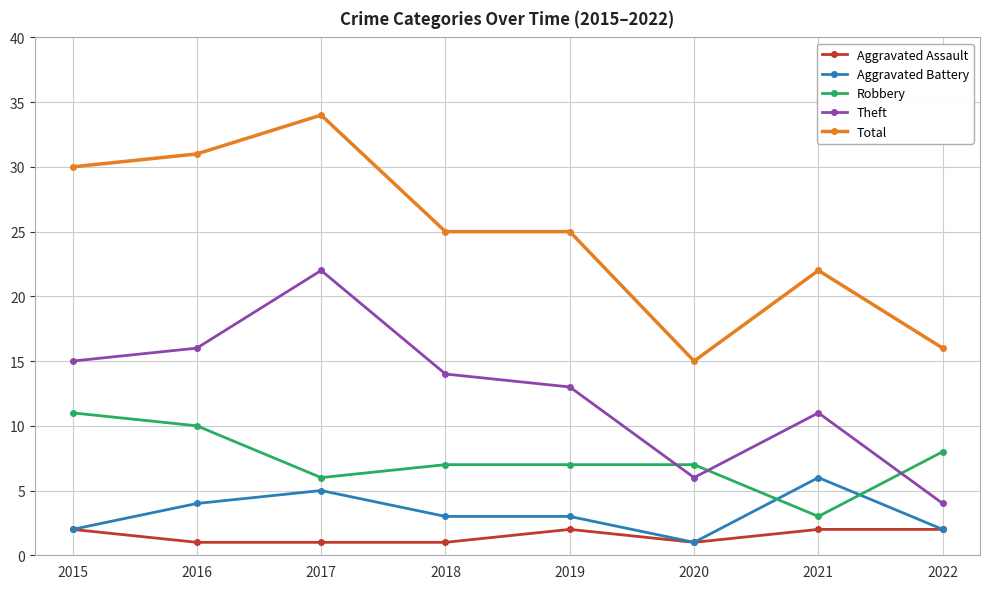

True or false: Robbery and Total intersect in this chart.

False